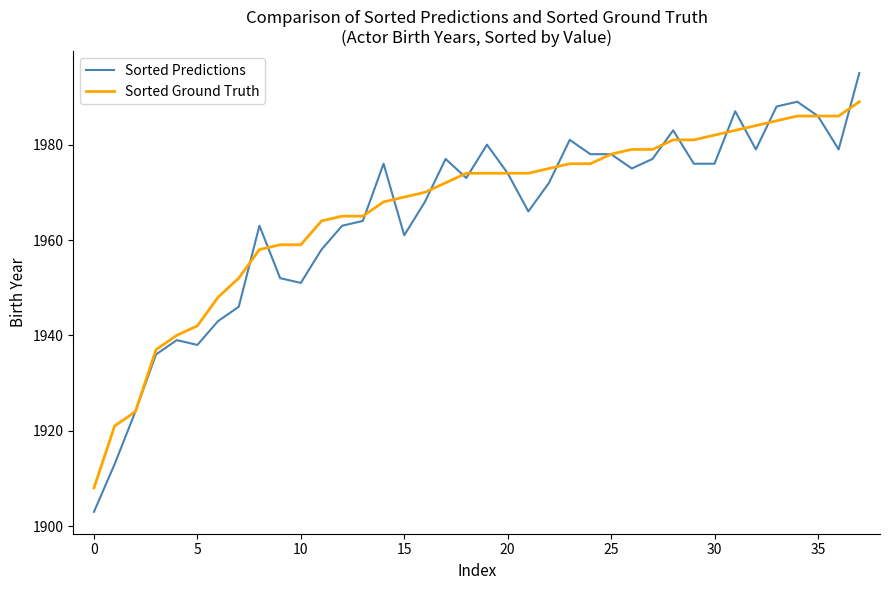

How many lines are shown in the chart?

2